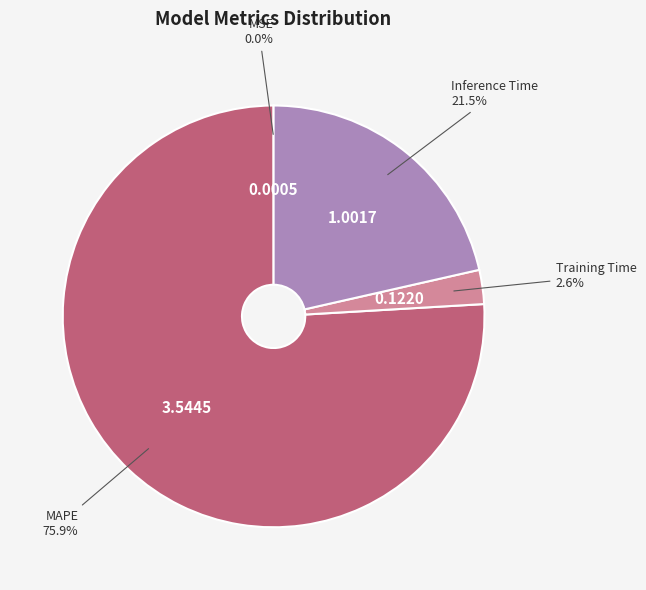

Between Inference Time and Training Time, which is larger?

Inference Time